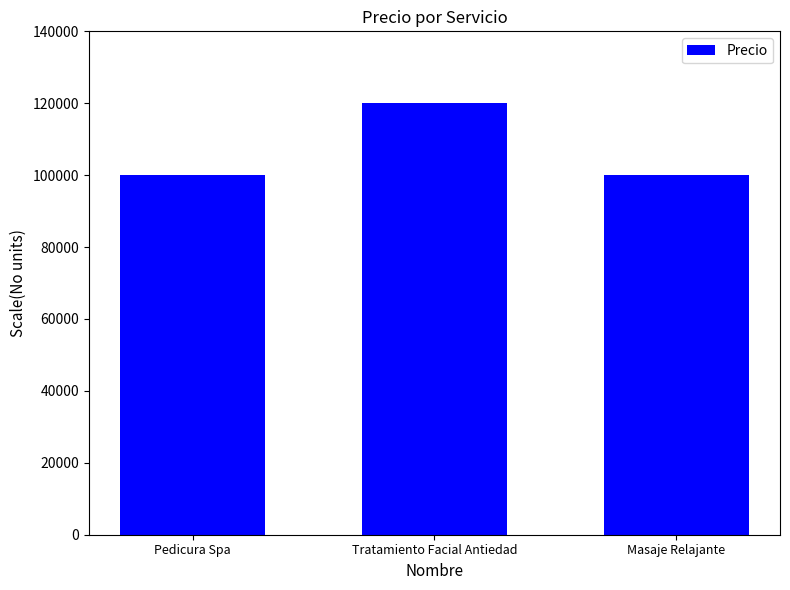

Reading right to left, extract all data points from this chart.

100000	120000	100000